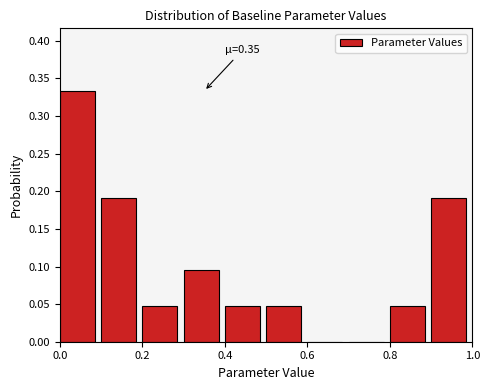

Which range on the x-axis has the tallest bar?

0.0 to 0.1